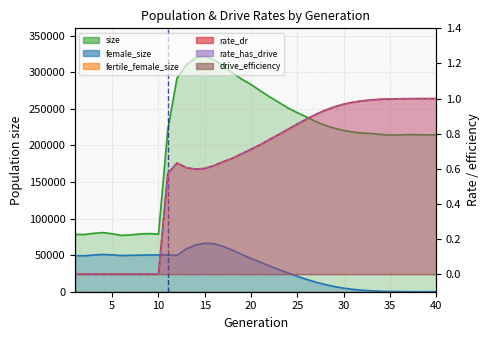

What is the sum of all size values?

8342978.0